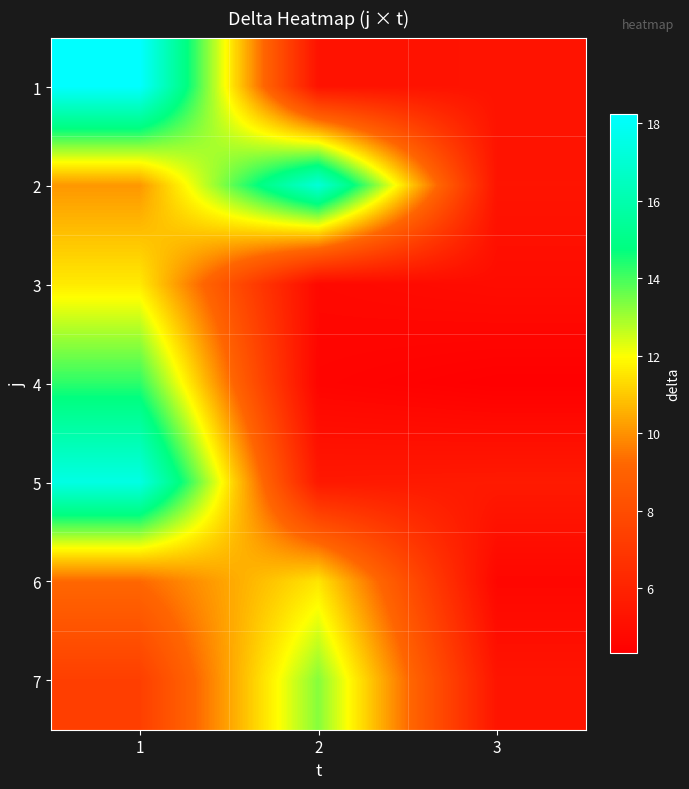

How many distinct data groups are displayed?

7